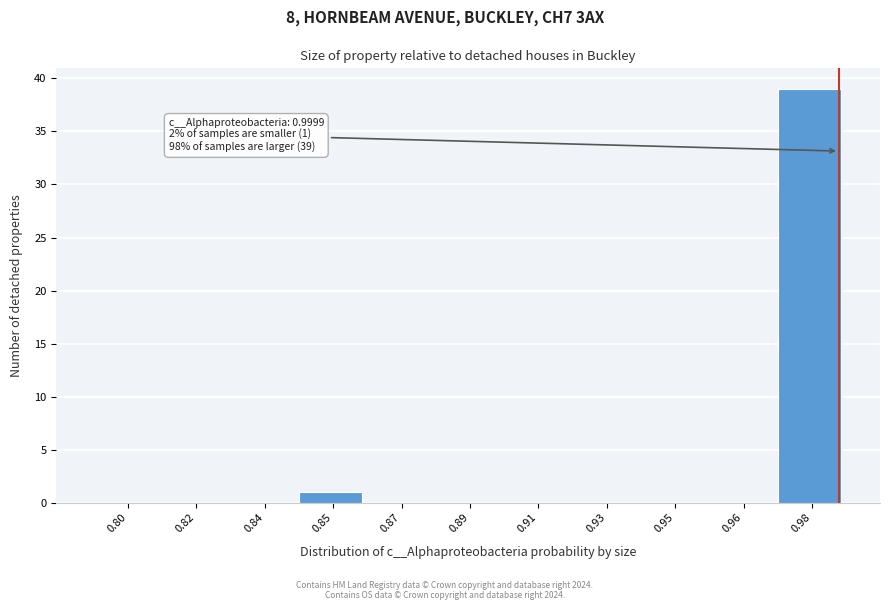

Reading left to right, list all the values displayed in this chart.

0.80=0	0.82=0	0.84=0	0.85=1	0.87=0	0.89=0	0.91=0	0.93=0	0.95=0	0.96=0	0.98=39